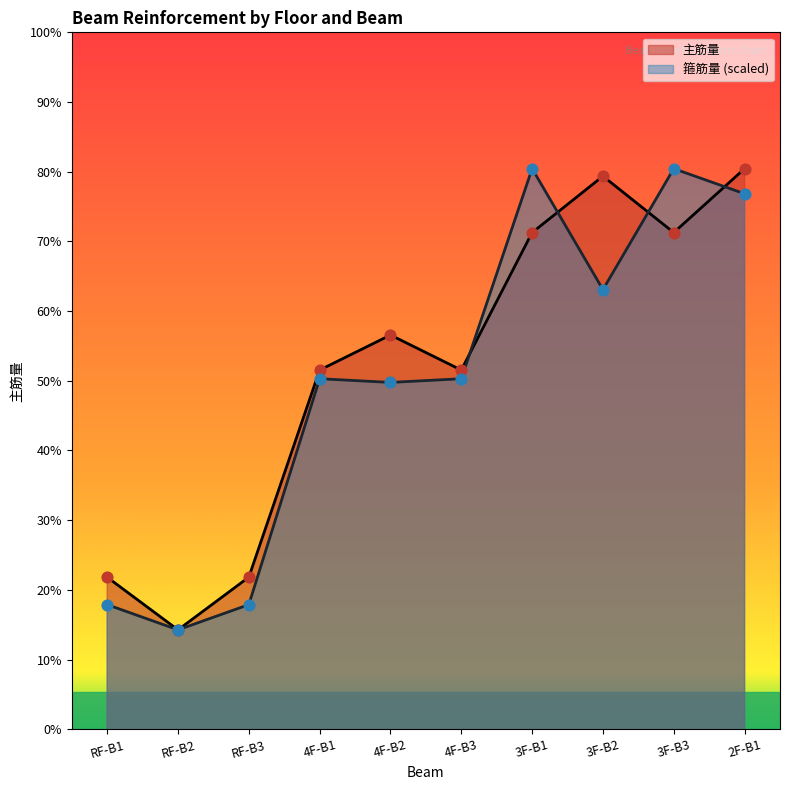

Which series has the widest spread of Y values?

主筋量